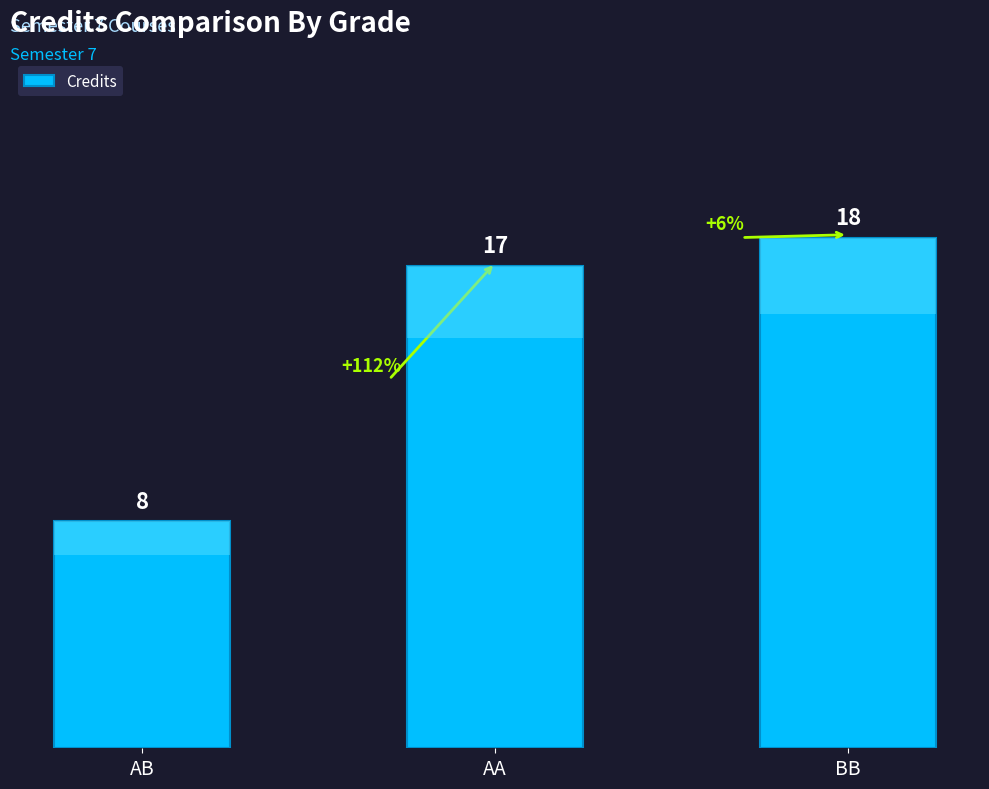

At which category does the chart reach its peak across all series?

BB